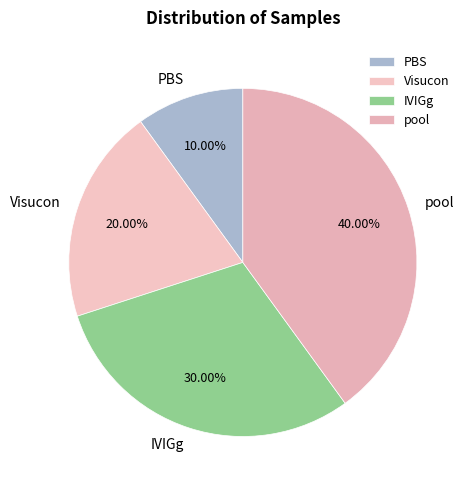

What is the total percentage of PBS and pool?

50.0%